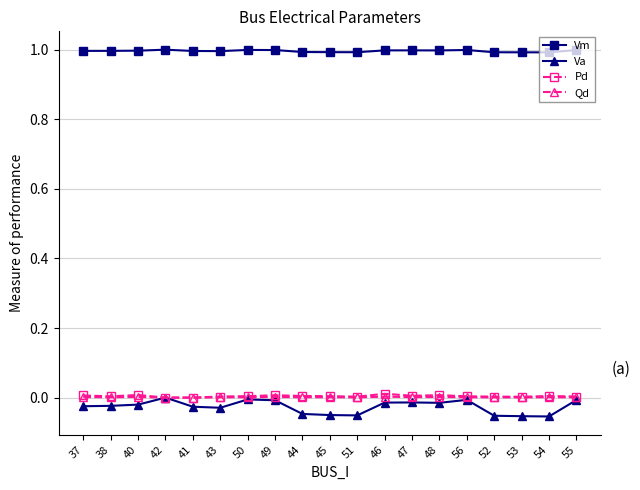

True or false: Vm has more than 1 points higher than both neighbors.

True